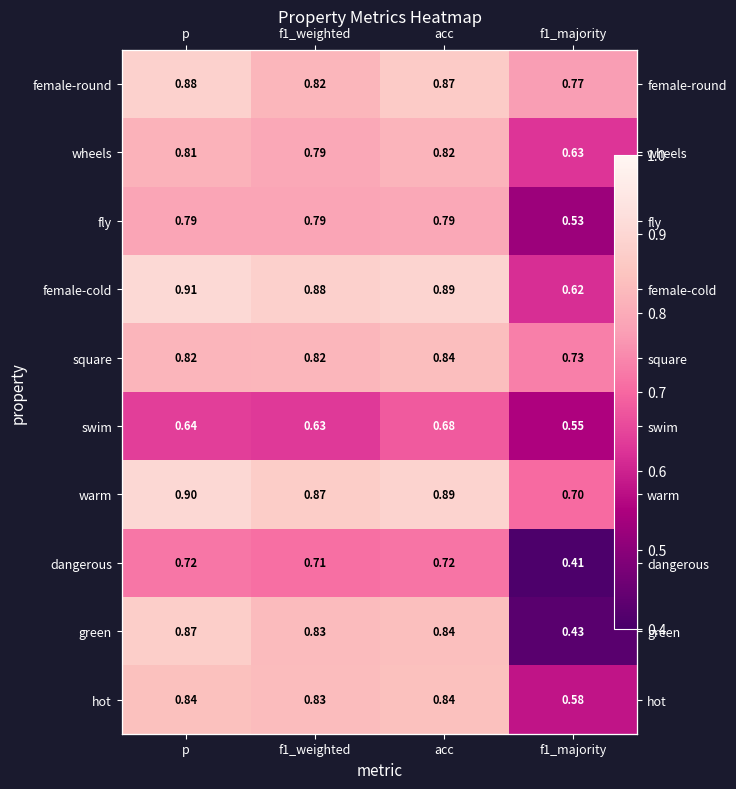

What is the spread (max minus min) of values at p?

0.3